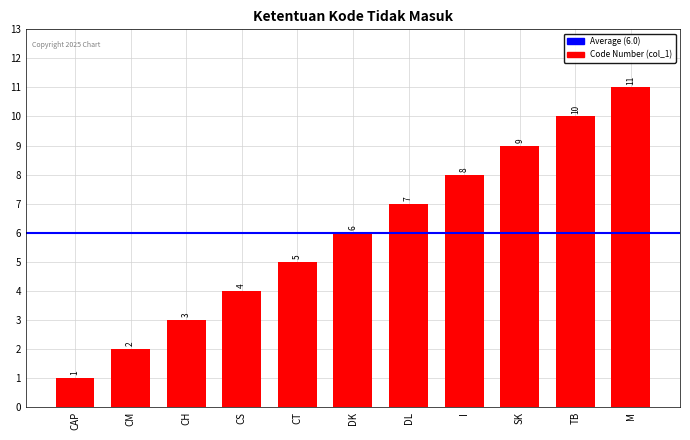

How many bars are there in total?

11